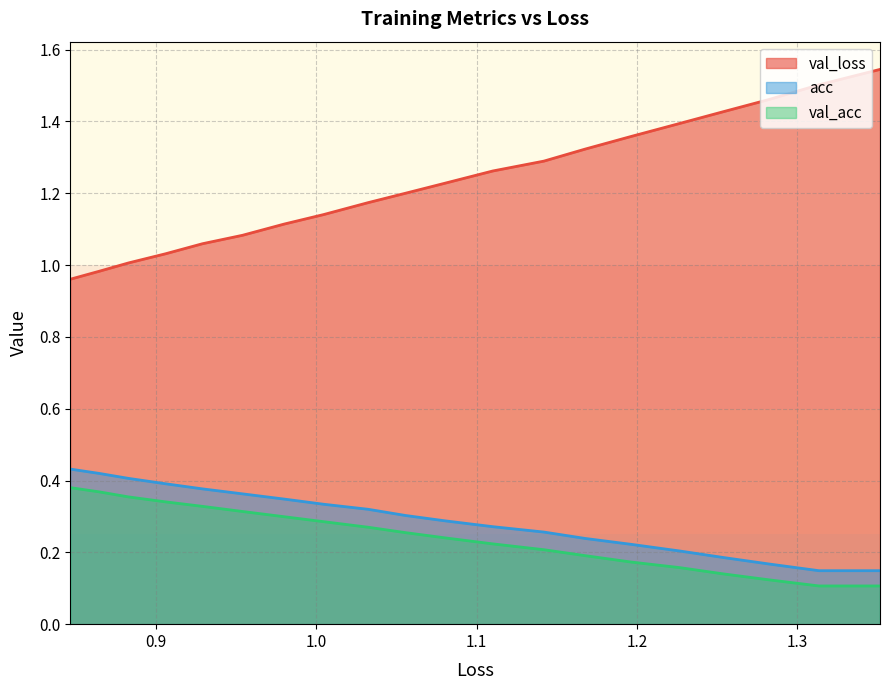

True or false: acc and val_loss intersect in this chart.

False